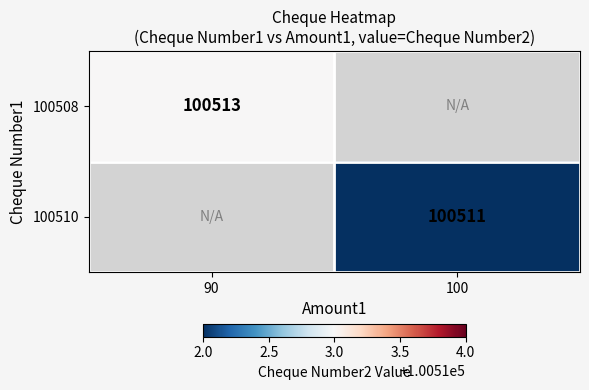

The value of 100508 at 90 is 173305. True or false?

False